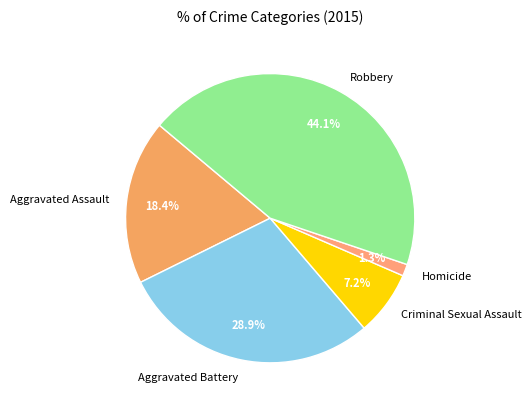

What is the largest slice in the pie chart?

Robbery